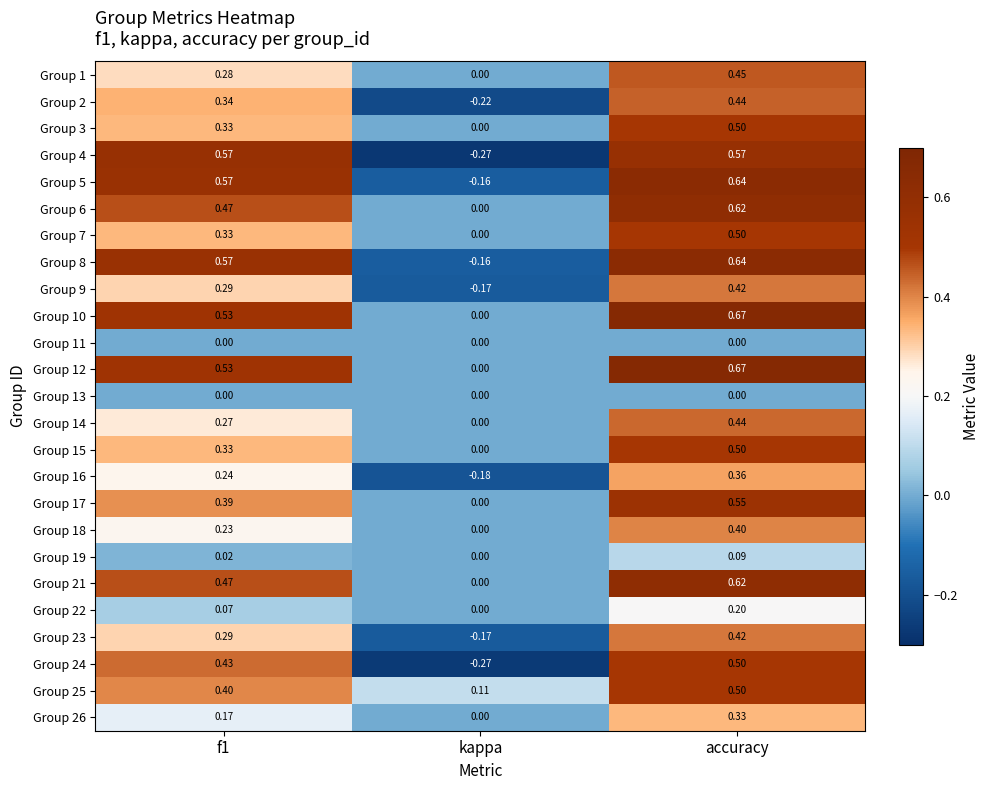

At which category is the sum across all series the highest?

accuracy